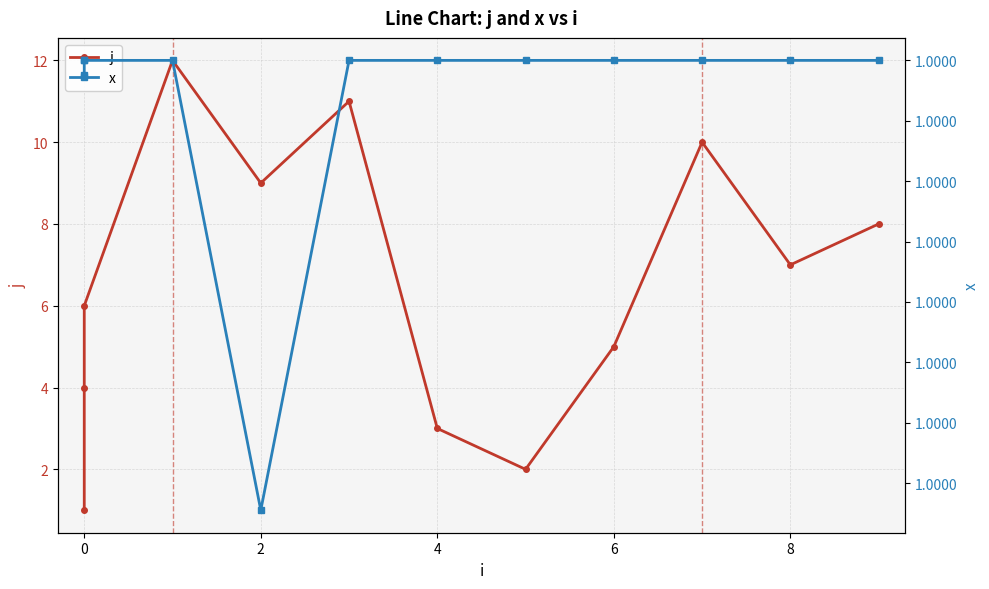

How many interior local peaks does the j series have?

3